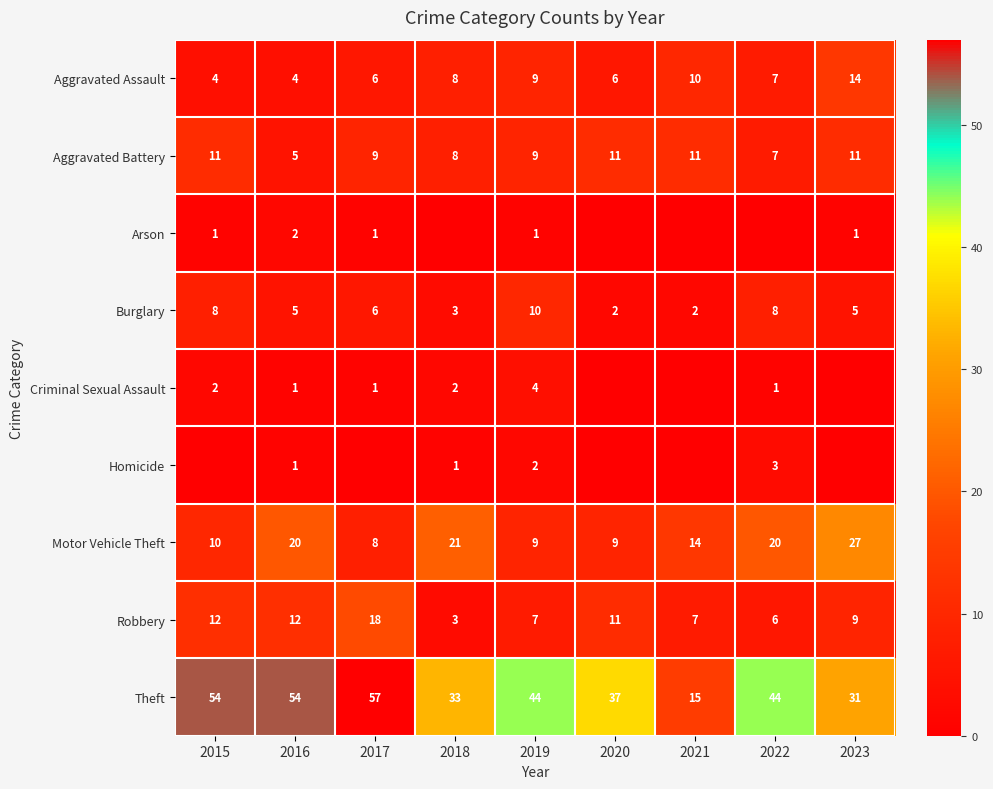

The value of Burglary at 2018 is 3. True or false?

True